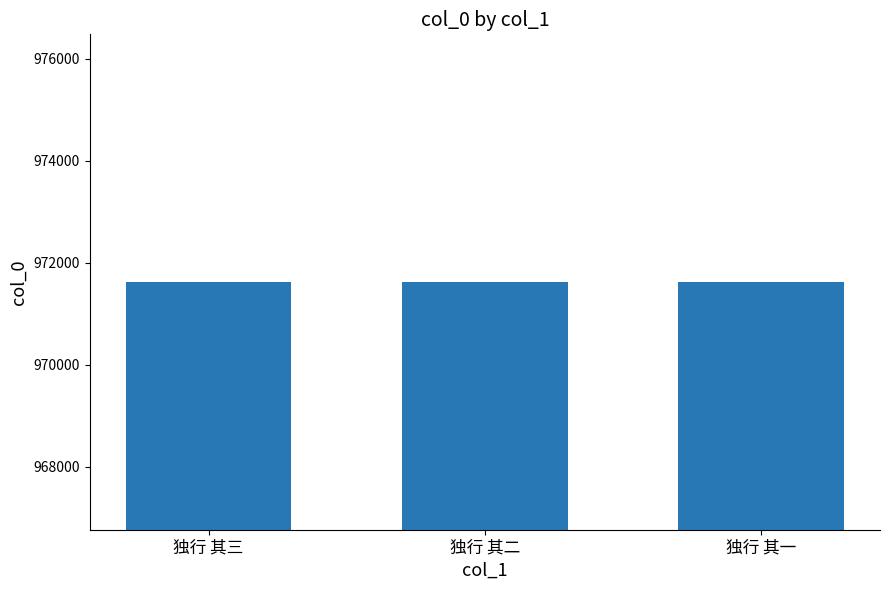

What is the smallest value displayed?

971621